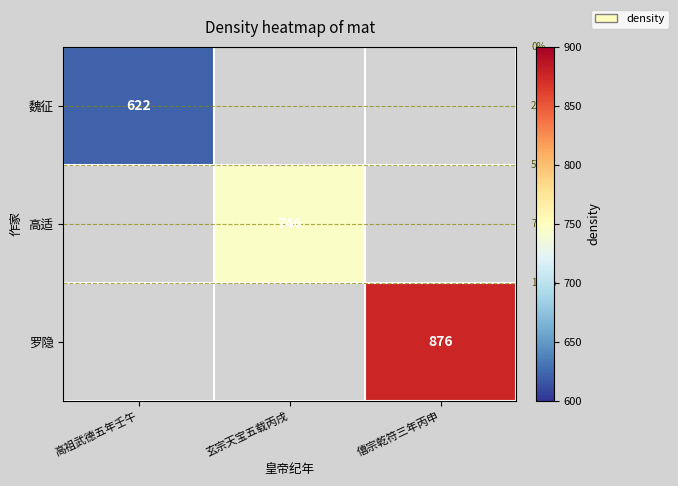

True or false: 高适 has a value of 746 at 玄宗天宝五载丙戌.

True